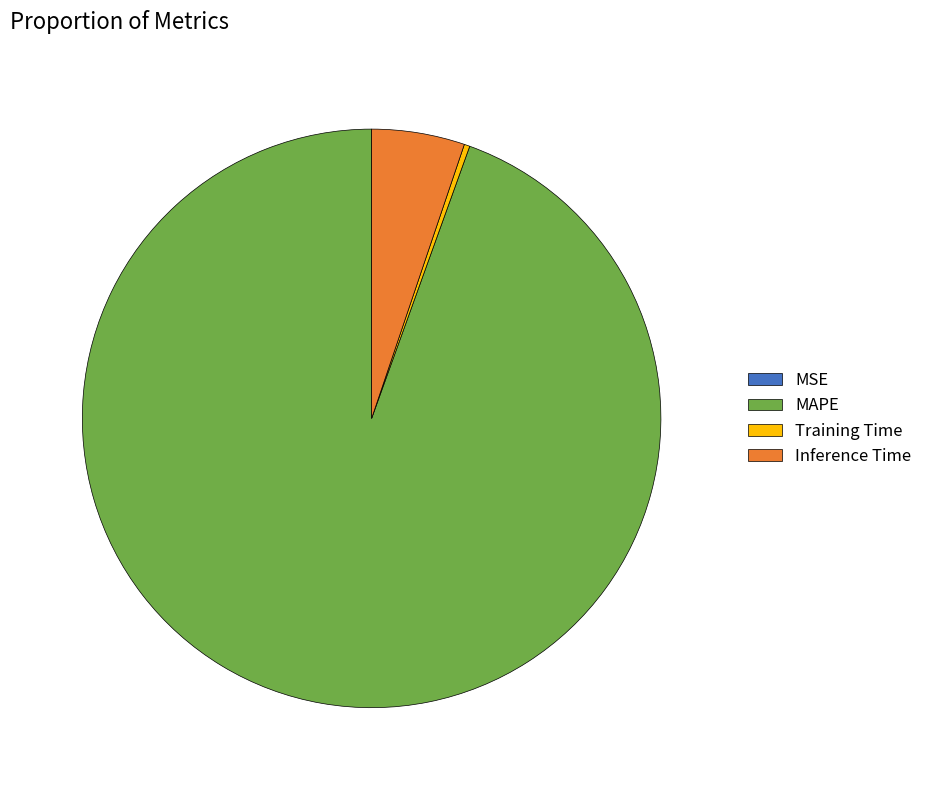

Between MAPE and Training Time, which is larger?

MAPE